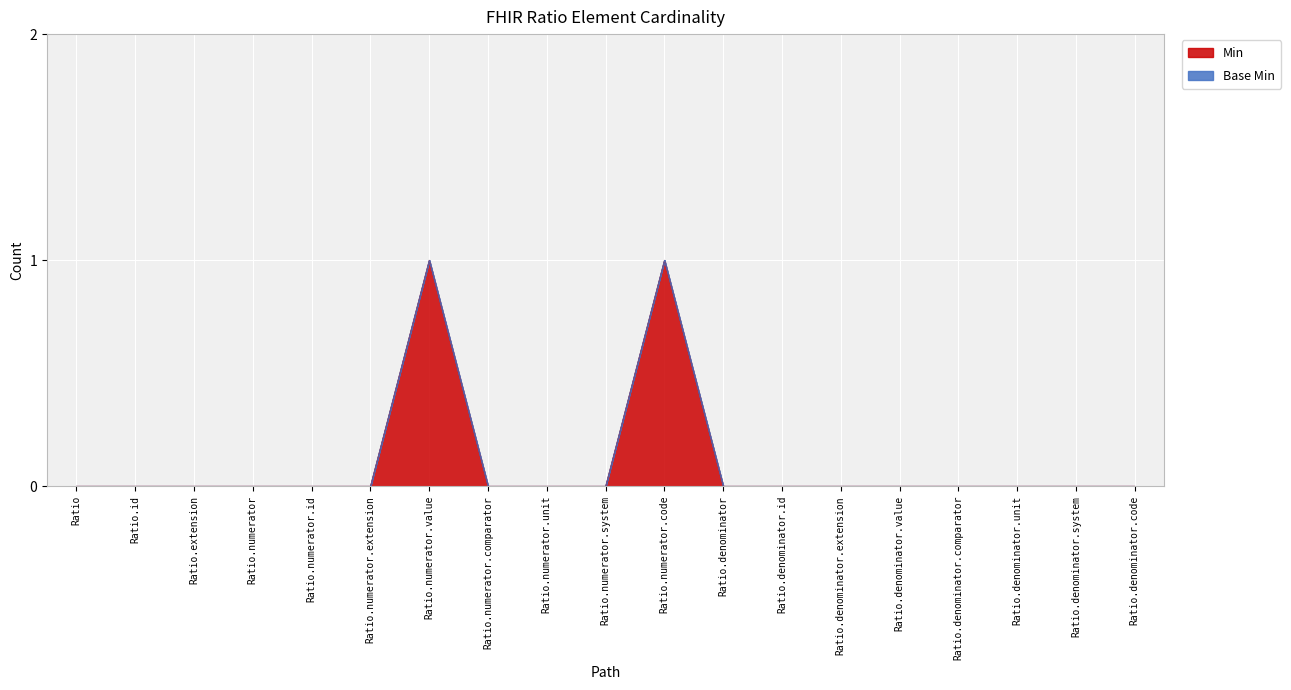

List the labels in order of value, smallest first.

Ratio, Ratio.id, Ratio.extension, Ratio.numerator, Ratio.numerator.id, Ratio.numerator.extension, Ratio.numerator.comparator, Ratio.numerator.unit, Ratio.numerator.system, Ratio.denominator, Ratio.denominator.id, Ratio.denominator.extension, Ratio.denominator.value, Ratio.denominator.comparator, Ratio.denominator.unit, Ratio.denominator.system, Ratio.denominator.code, Ratio.numerator.value, Ratio.numerator.code